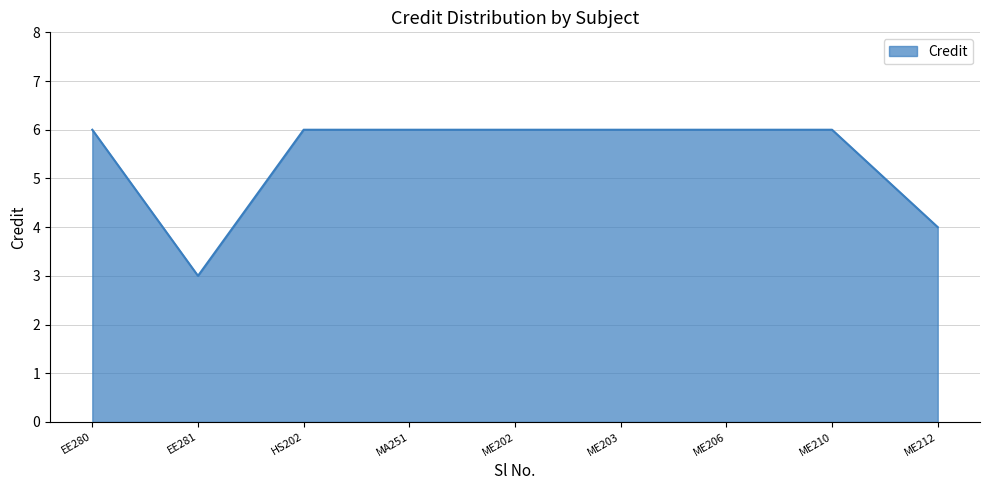

Is it true that the value at EE280 is 9?

False